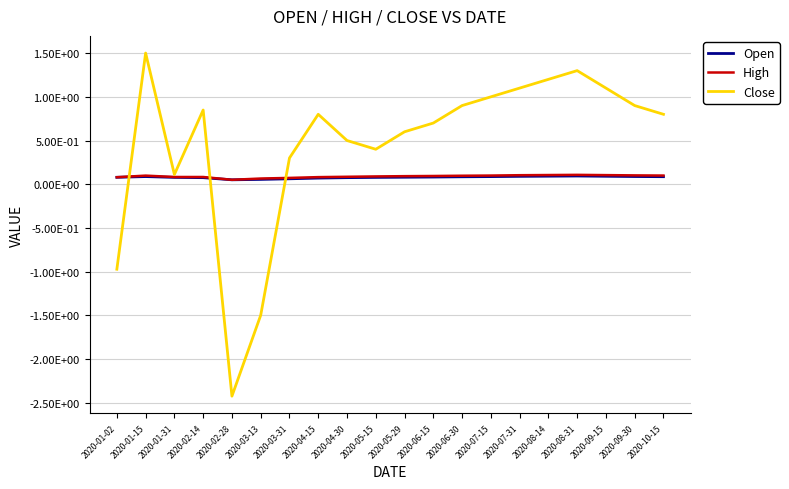

What are all the series names shown in the legend?

Open, High, Close